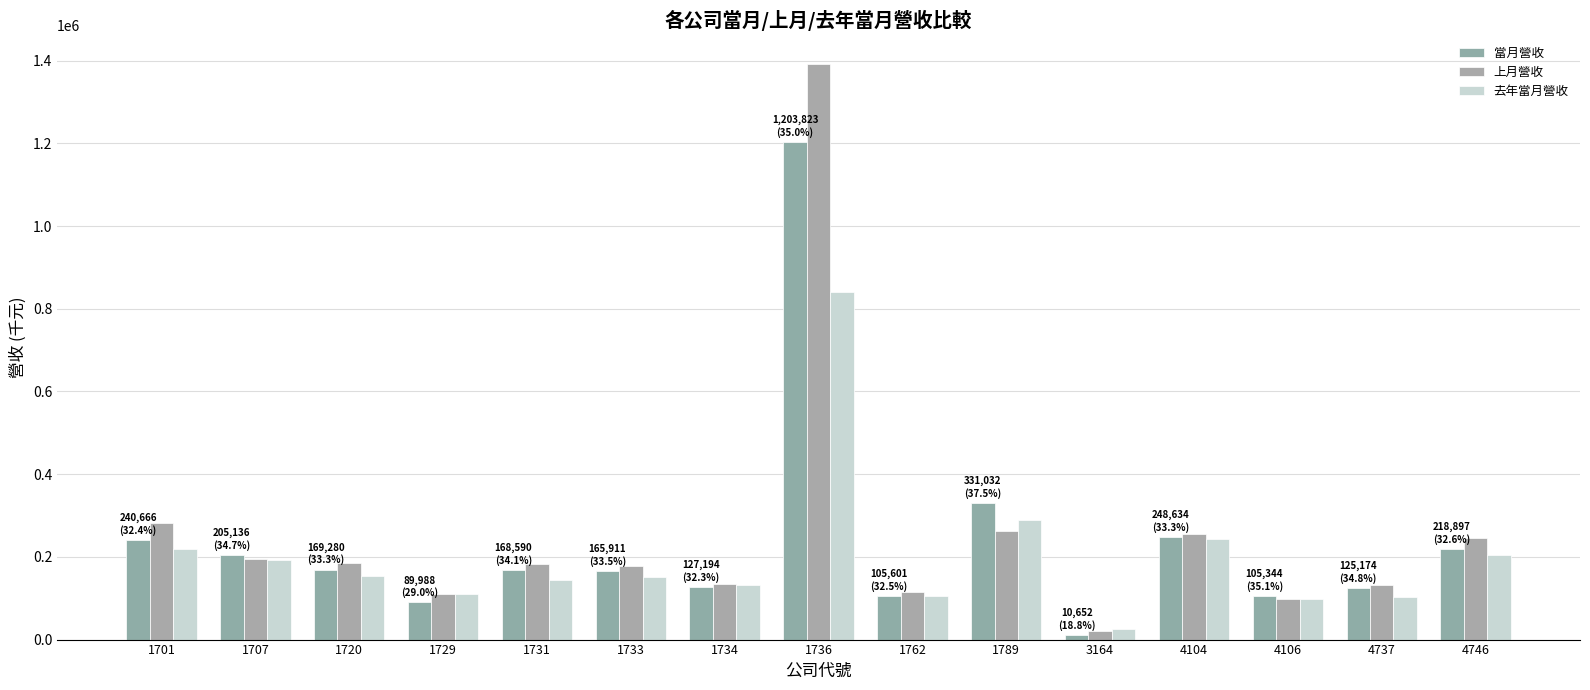

How many bars are there in each group?

3